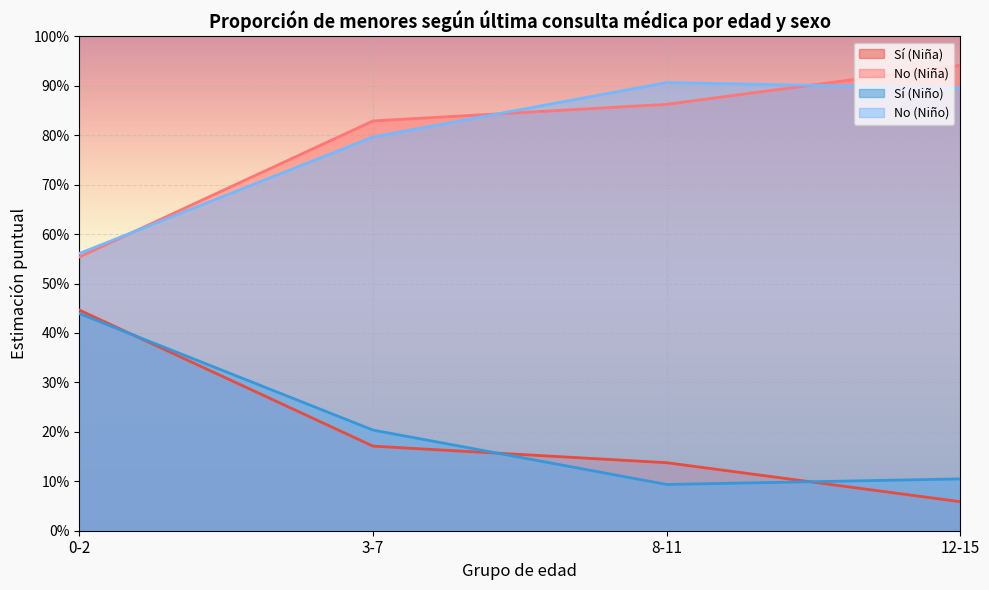

Does the chart display data point markers on the line(s)?

No